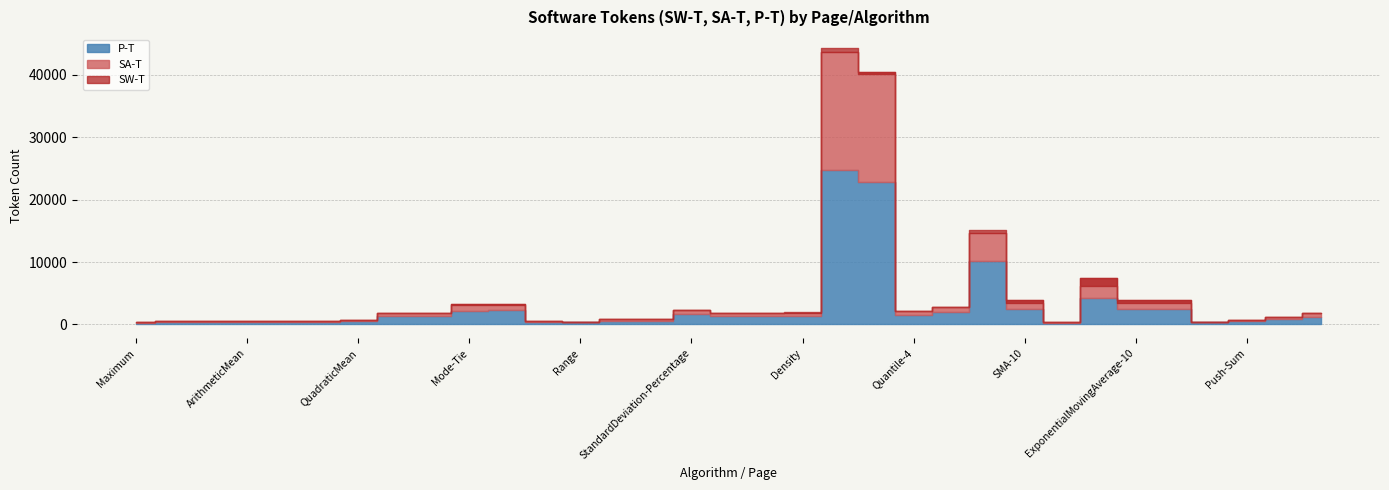

List the series in order of their peak value, highest first.

SW-T, SA-T, P-T